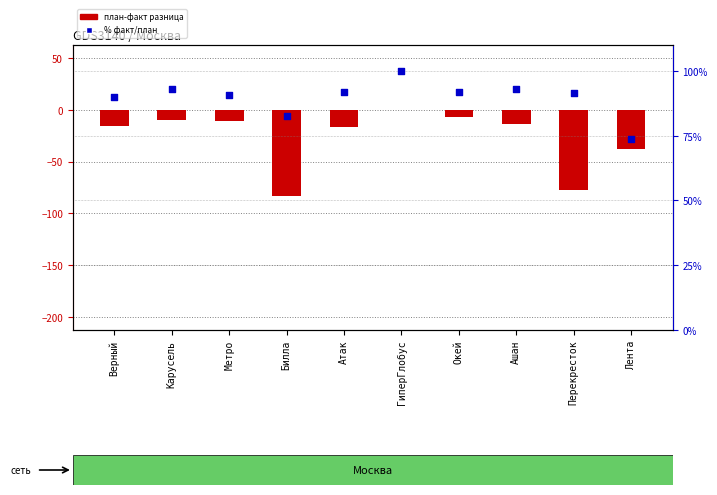

What is the total value across all series at Перекресток?

14.3